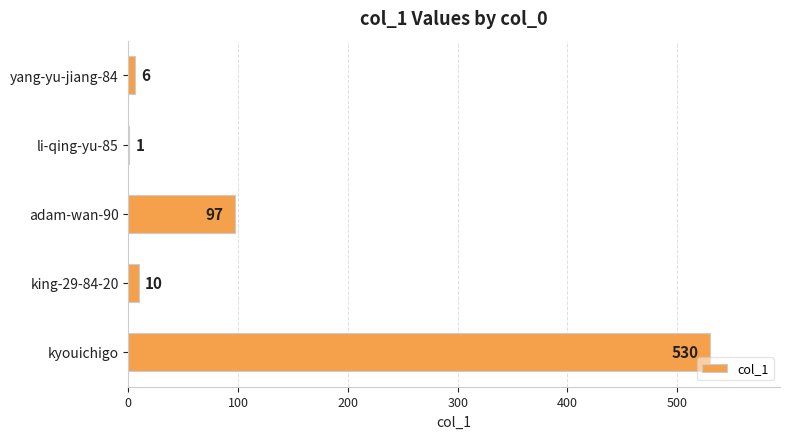

What is the sum of the values at king-29-84-20 and yang-yu-jiang-84?

16